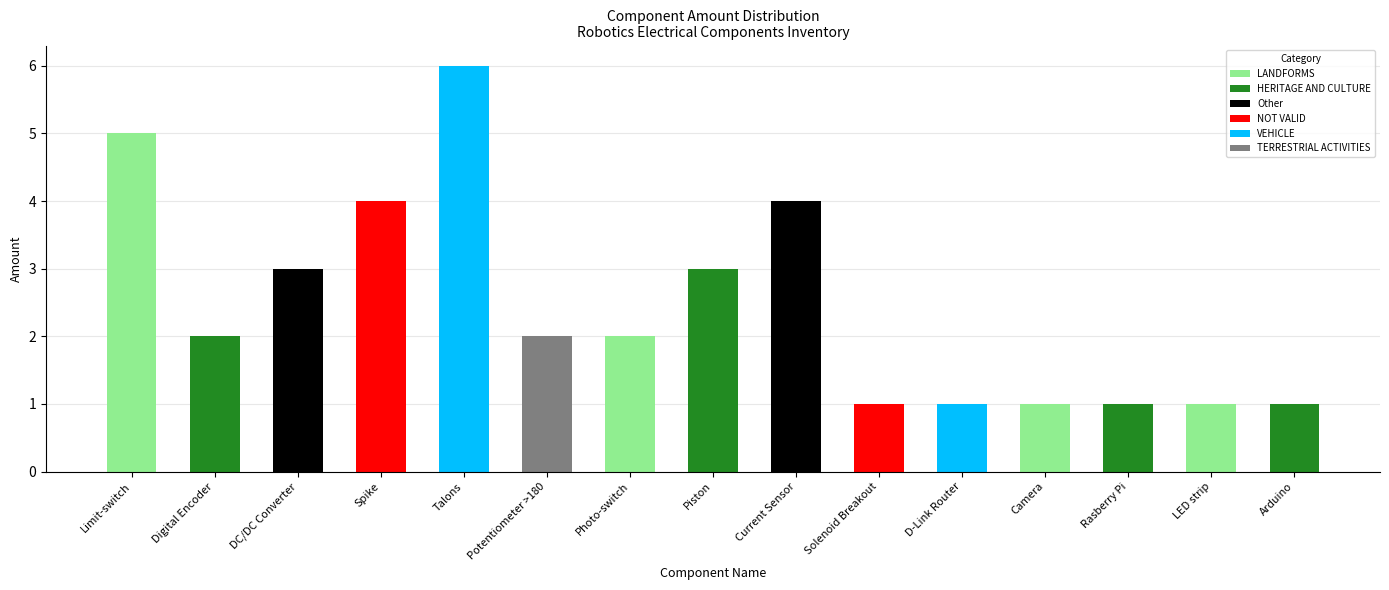

How many categories are shown in the chart?

15